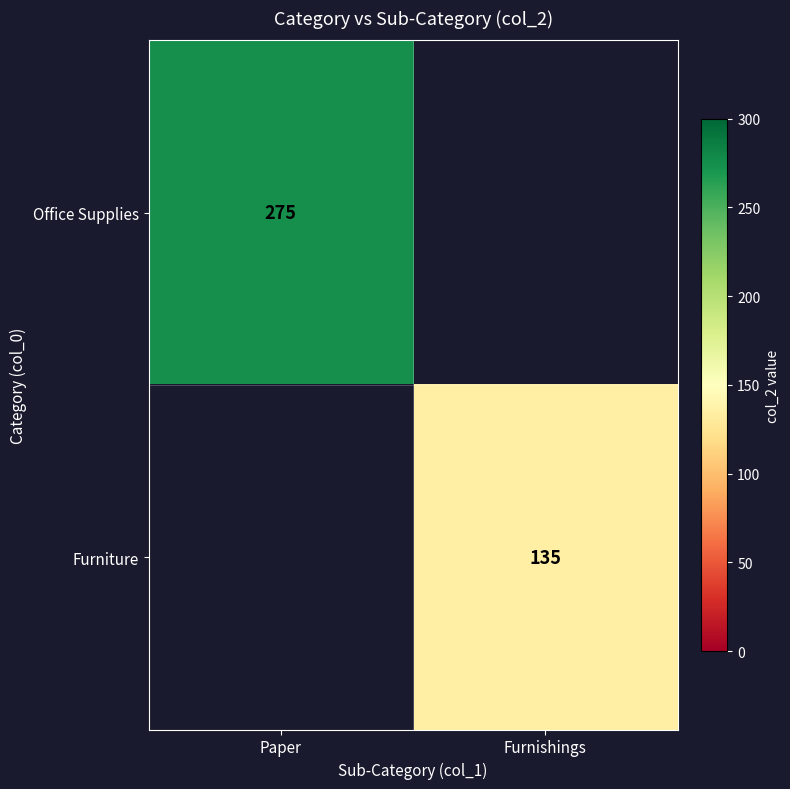

Is it true that Furniture equals 44 at Furnishings?

False